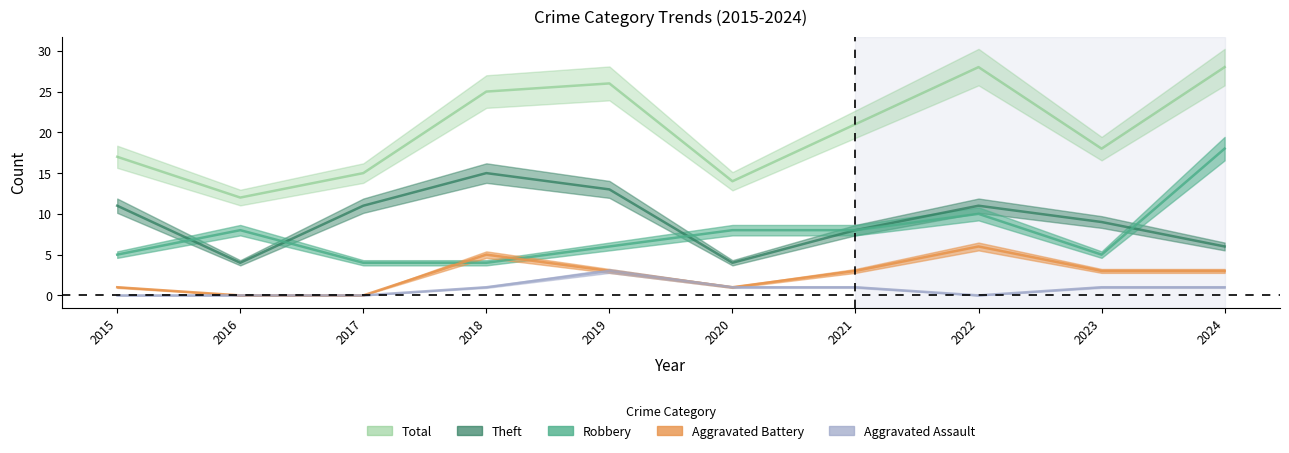

Reading right to left, extract all data points from this chart.

Robbery: 2024=18	2023=5	2022=10	2021=8	2020=8	2019=6	2018=4	2017=4	2016=8	2015=5
Theft: 2024=6	2023=9	2022=11	2021=8	2020=4	2019=13	2018=15	2017=11	2016=4	2015=11
Total: 2024=28	2023=18	2022=28	2021=21	2020=14	2019=26	2018=25	2017=15	2016=12	2015=17
Aggravated Battery: 2024=3	2023=3	2022=6	2021=3	2020=1	2019=3	2018=5	2017=0	2016=0	2015=1
Aggravated Assault: 2024=1	2023=1	2022=0	2021=1	2020=1	2019=3	2018=1	2017=0	2016=0	2015=0